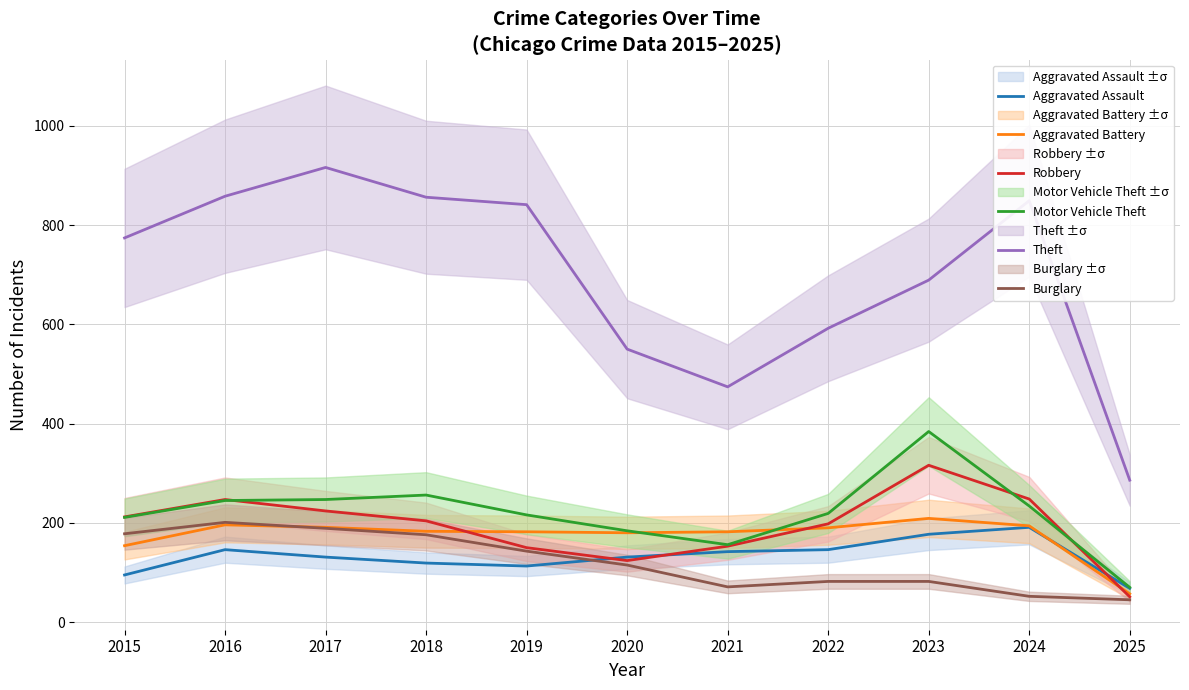

At which category does the chart reach its minimum across all series?

2025